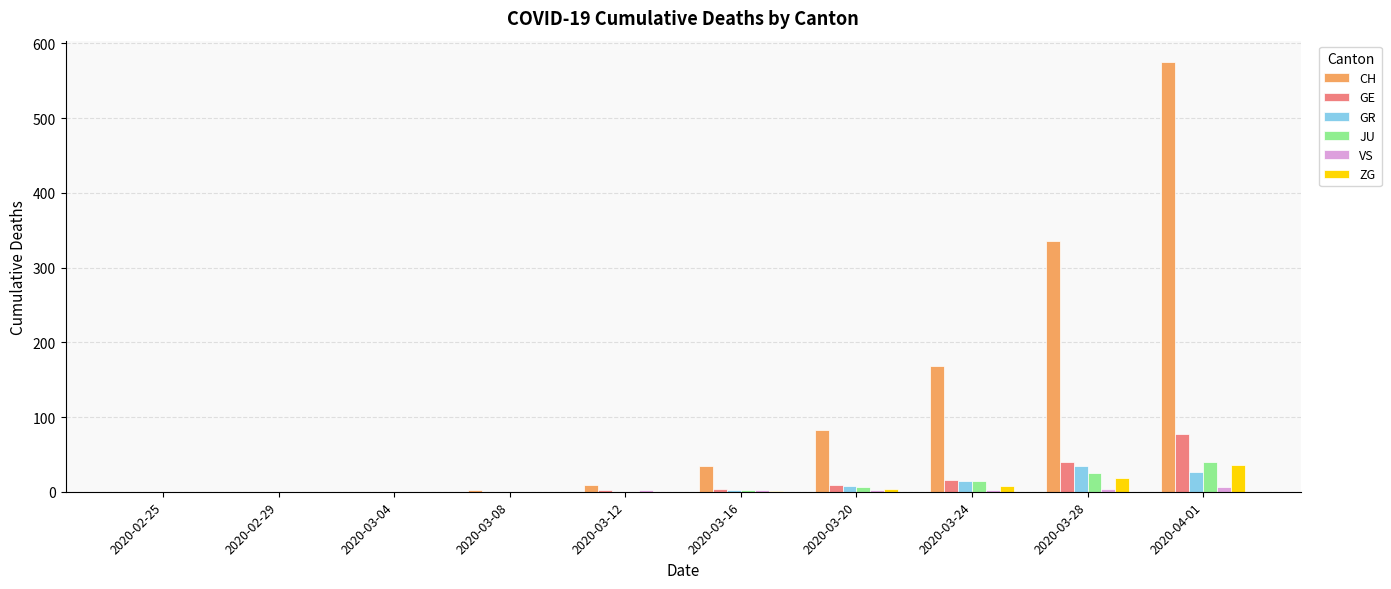

The value of GR at 2020-02-29 is 0. True or false?

True